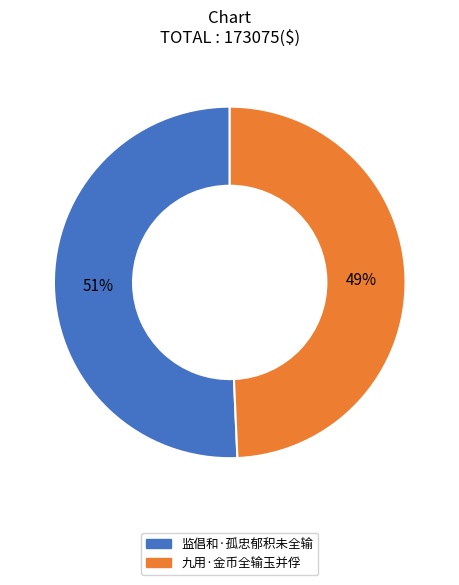

Which category has the biggest portion of the pie?

监倡和·孤忠郁积未全输